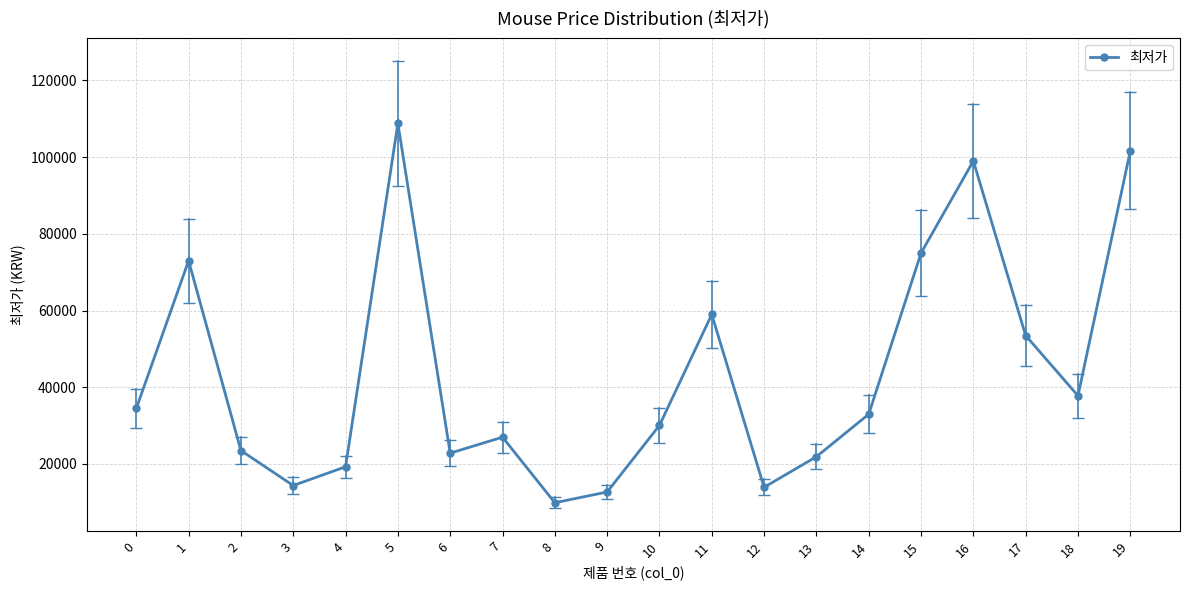

At which category does the chart reach its minimum across all series?

8